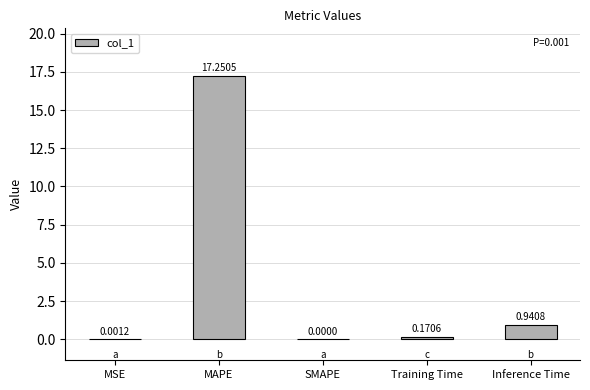

What is the sum of the values at MSE and MAPE?

17.3